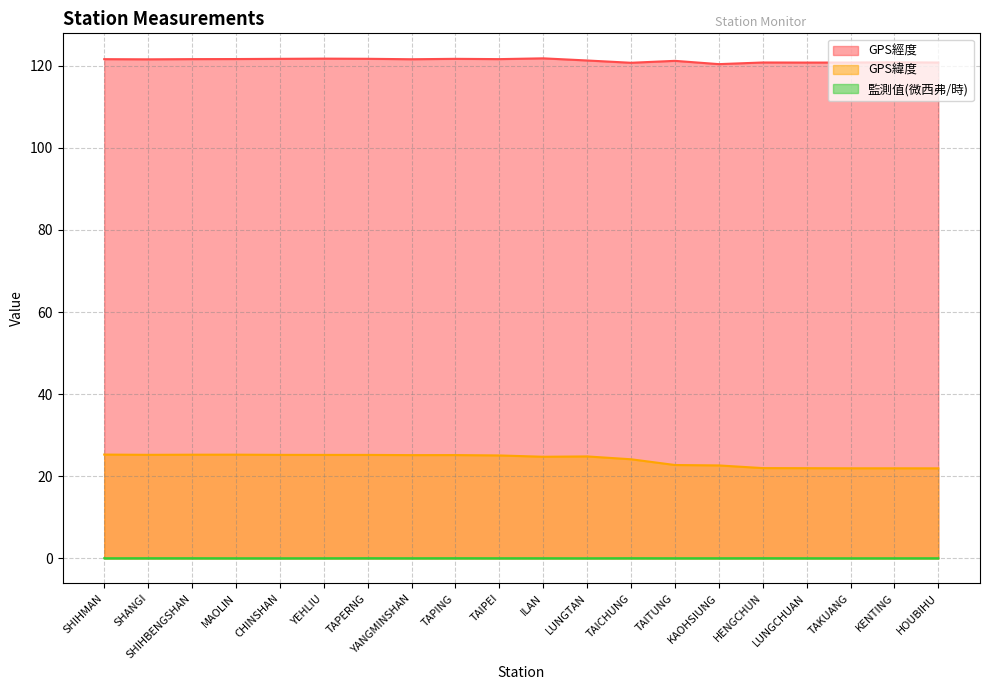

The 監測值(微西弗/時) series shows 0.1 at ILAN. True or false?

False